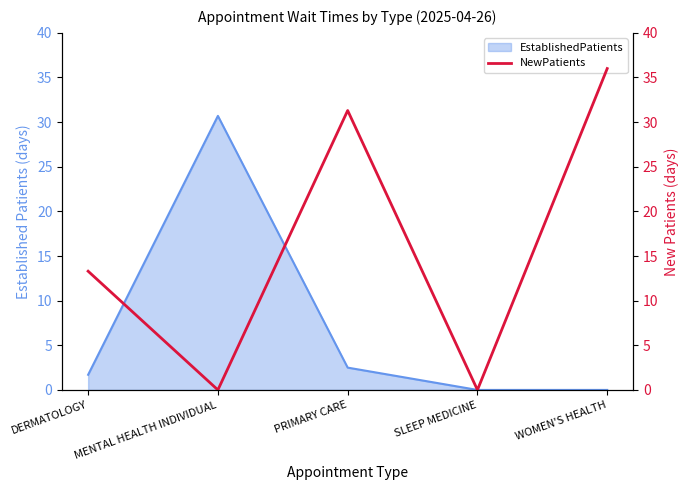

At which category does the data reach its first local valley?

MENTAL HEALTH INDIVIDUAL